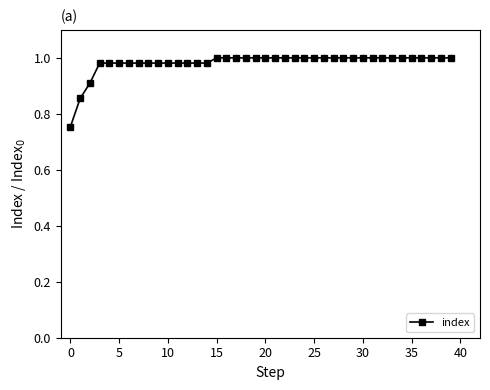

What is the sum of all values?

39.3